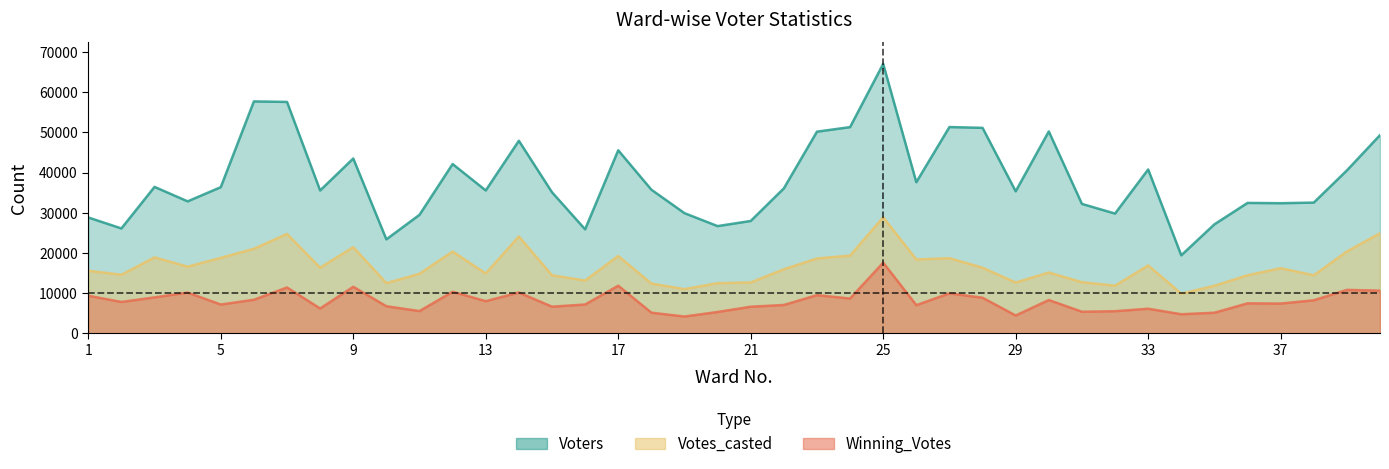

What is the spread (max minus min) of values at 38?

24286